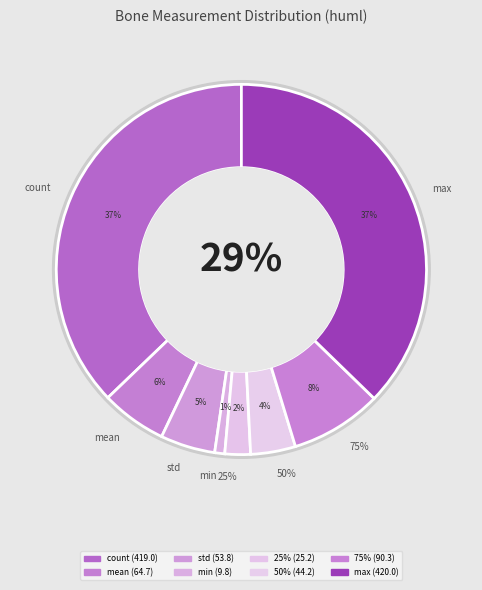

What is the change in value from std to max?

+366.2